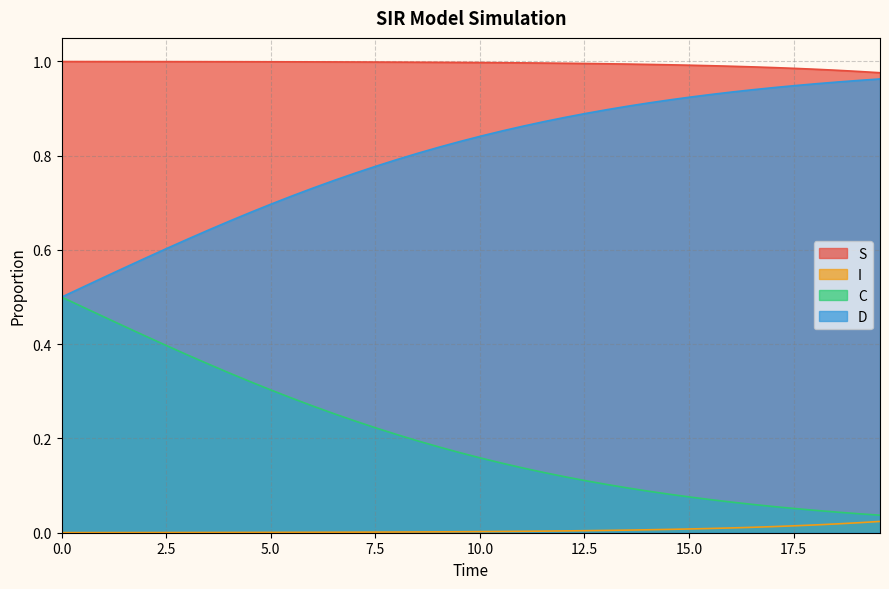

Reading right to left, what are all the values shown in this chart?

S: 1.0	1.0	1.0	1.0	1.0	1.0	1.0	1.0	1.0	1.0	1.0	1.0	1.0	1.0	1.0	1.0	1.0	1.0	1.0	1.0	1.0	1.0	1.0	1.0	1.0	1.0	1.0	1.0	1.0	1.0	1.0	1.0	1.0	1.0	1.0	1.0	1.0	1.0	1.0	1.0
I: 0.0	0.0	0.0	0.0	0.0	0.0	0.0	0.0	0.0	0.0	0.0	0.0	0.0	0.0	0.0	0.0	0.0	0.0	0.0	0.0	0.0	0.0	0.0	0.0	0.0	0.0	0.0	0.0	0.0	0.0	0.0	0.0	0.0	0.0	0.0	0.0	0.0	0.0	0.0	0.0
C: 0.0	0.0	0.0	0.0	0.1	0.1	0.1	0.1	0.1	0.1	0.1	0.1	0.1	0.1	0.1	0.1	0.1	0.1	0.1	0.2	0.2	0.2	0.2	0.2	0.2	0.2	0.3	0.3	0.3	0.3	0.3	0.3	0.4	0.4	0.4	0.4	0.4	0.5	0.5	0.5
D: 1.0	1.0	1.0	1.0	0.9	0.9	0.9	0.9	0.9	0.9	0.9	0.9	0.9	0.9	0.9	0.9	0.9	0.9	0.9	0.8	0.8	0.8	0.8	0.8	0.8	0.8	0.7	0.7	0.7	0.7	0.7	0.7	0.6	0.6	0.6	0.6	0.6	0.5	0.5	0.5